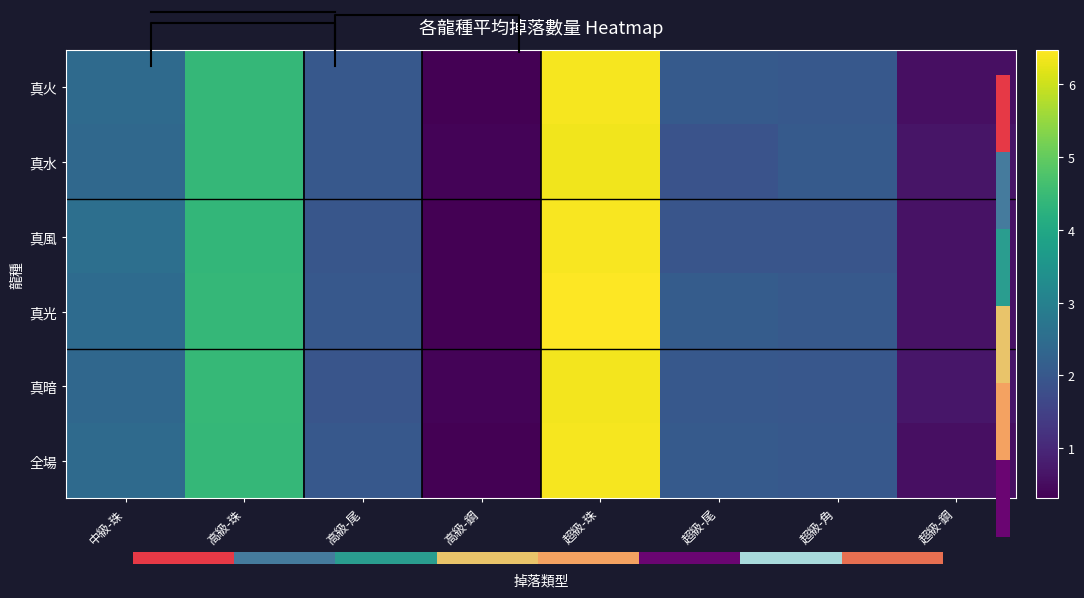

What is the smallest value displayed?

0.3